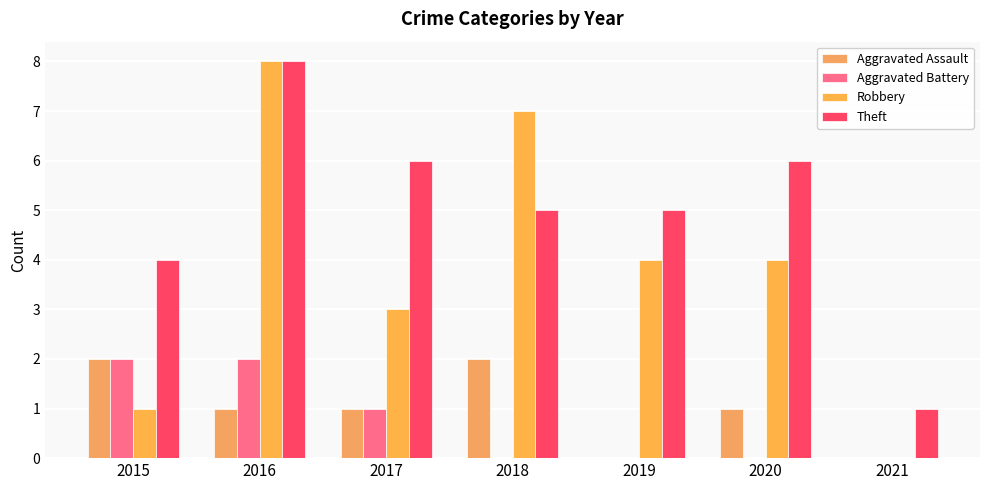

Is the value of Robbery at 2016 greater than the value of Aggravated Assault at 2015?

Yes